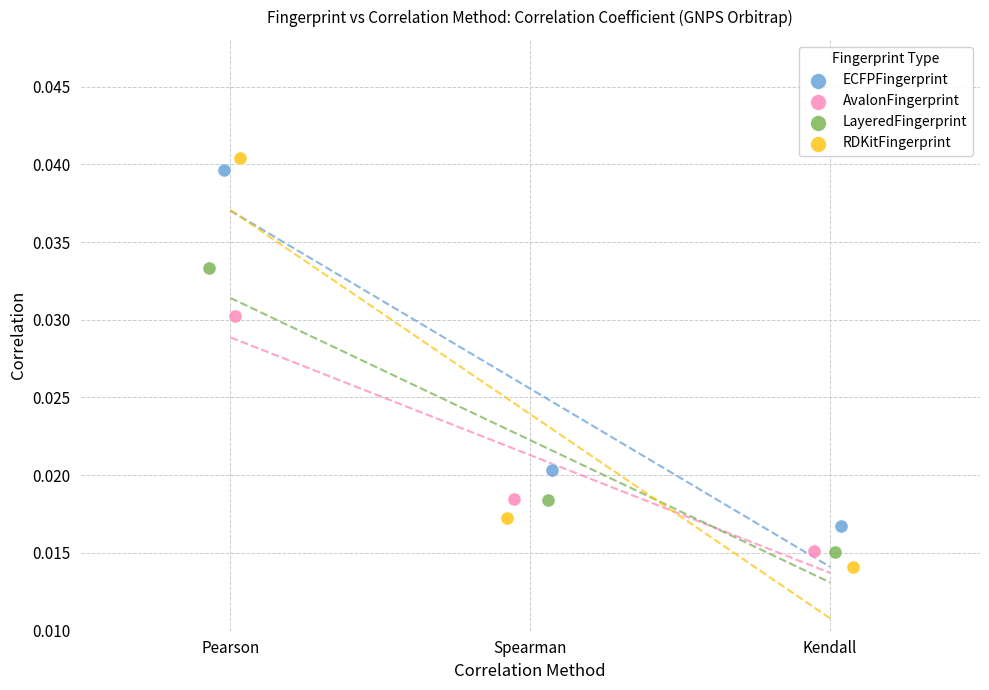

Which series has the largest Y range (max minus min)?

RDKitFingerprint